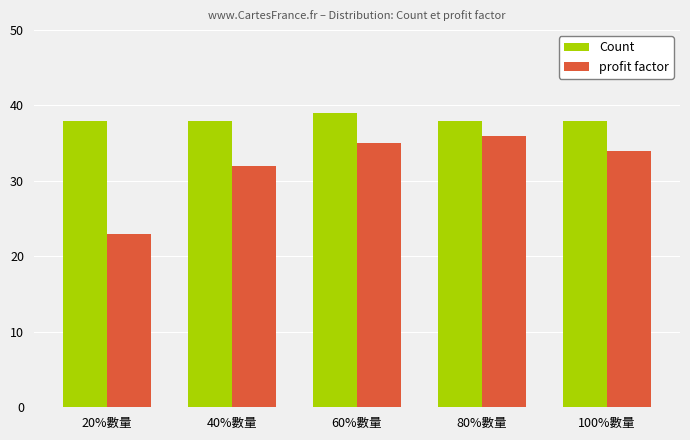

At 80%數量, list the series in order from smallest to largest.

profit factor, Count